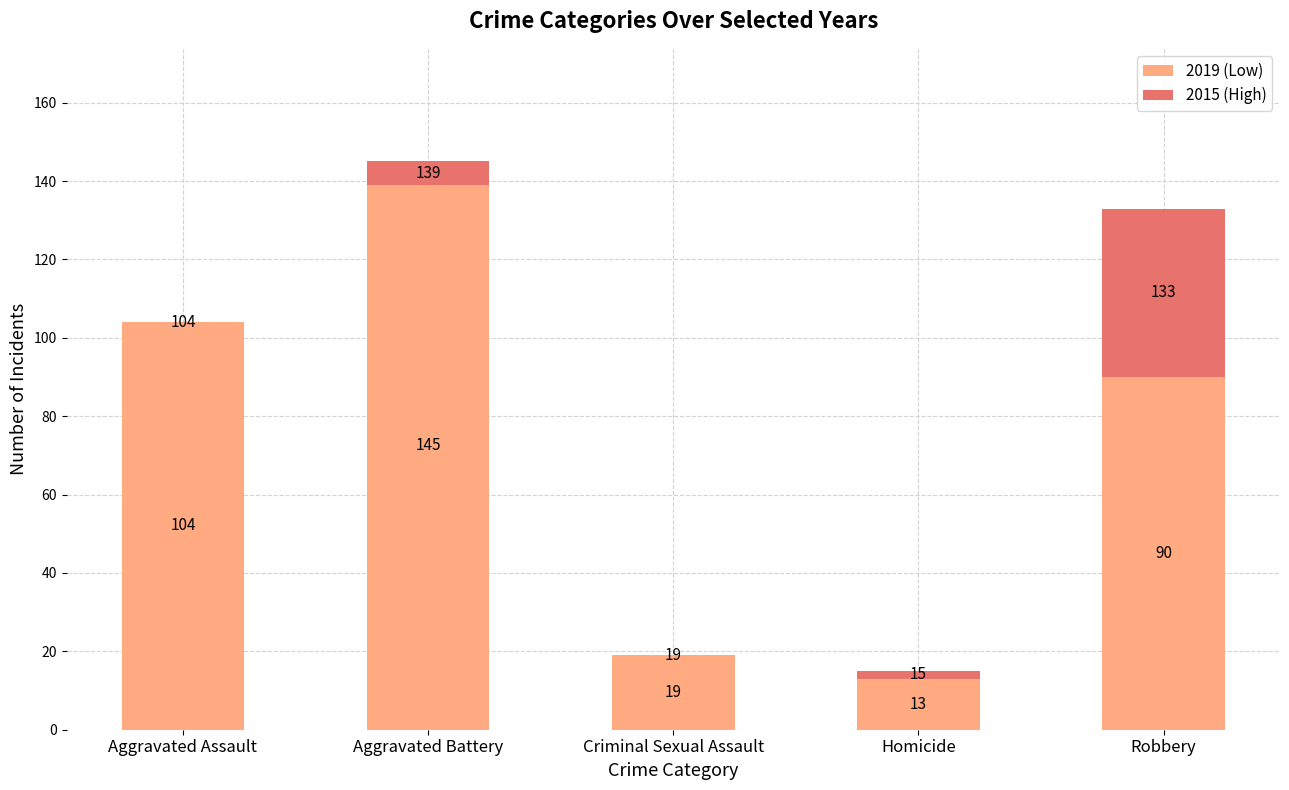

What is the total value across all series at Aggravated Assault?

104